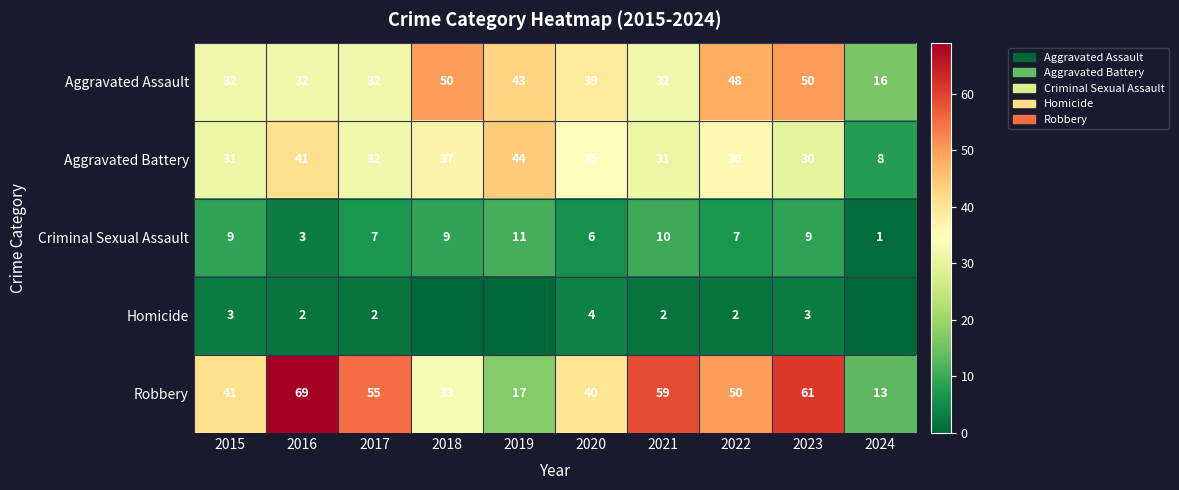

Between 2015 and 2017, which series saw the biggest shift?

Robbery